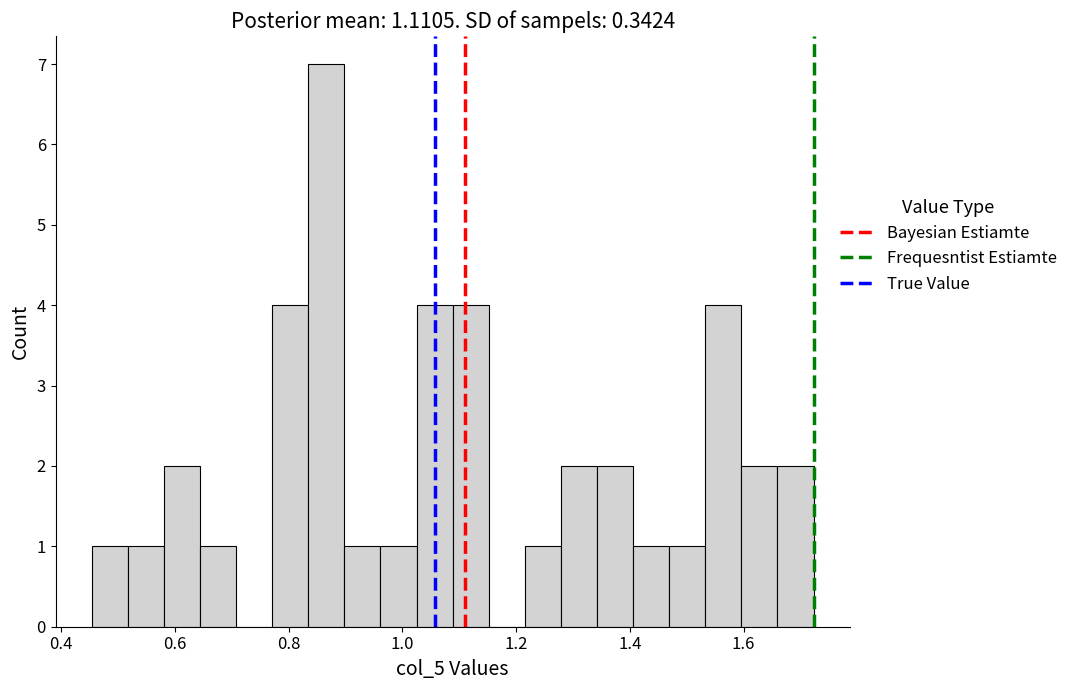

Read against the x-axis, roughly where is the centre of the tallest bar?

0.86